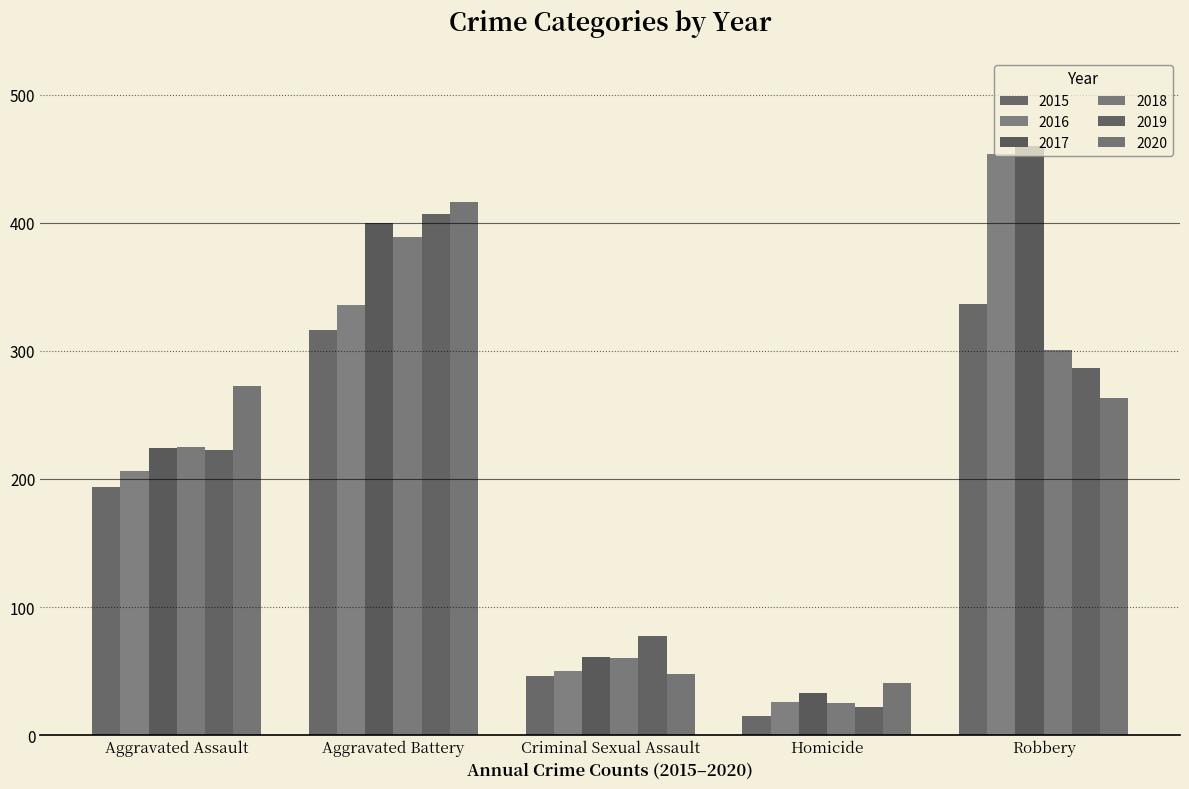

At which category is the sum across all series the highest?

Aggravated Battery